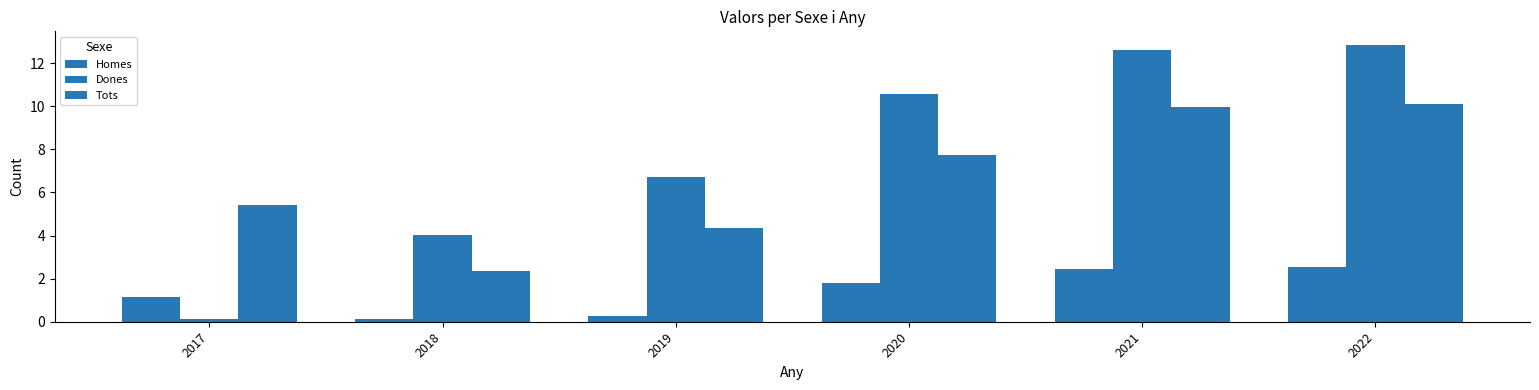

Which label corresponds to the largest value in the chart?

2022